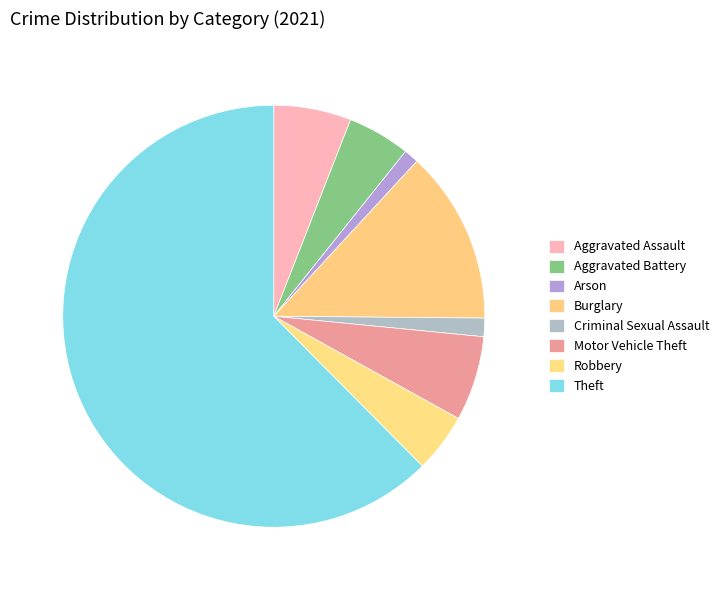

To the nearest percent, what portion does Theft represent?

62%